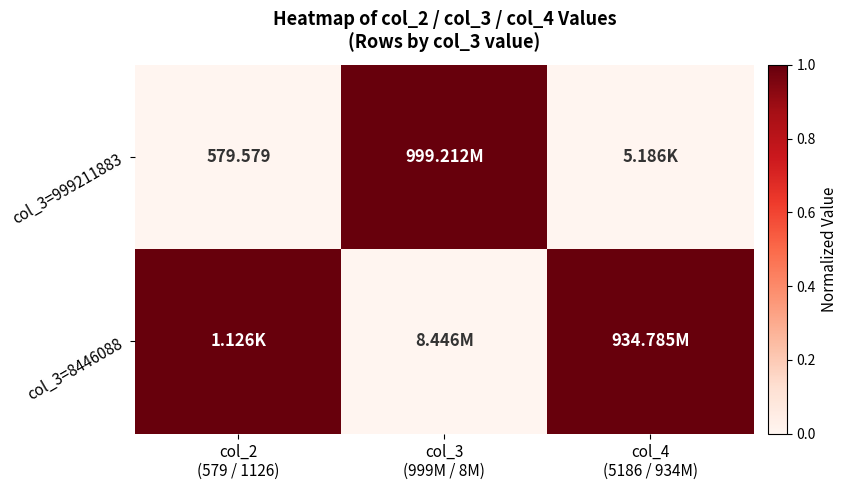

Rank the series by their average value, from lowest to highest.

col_3=999211883, col_3=8446088